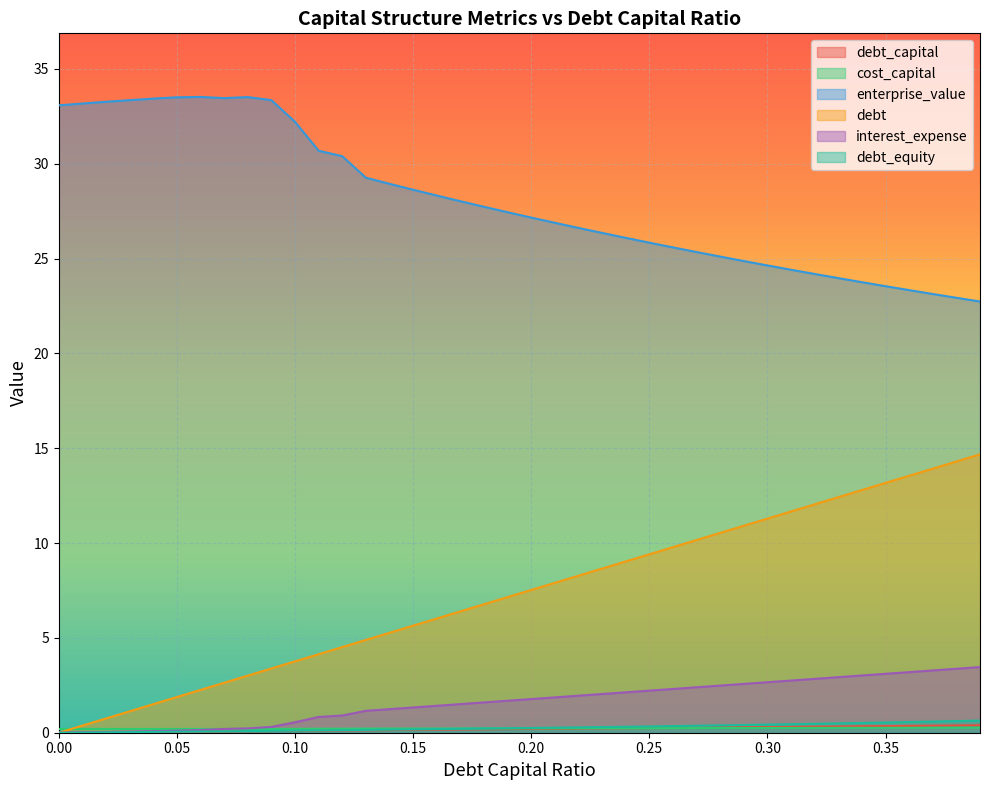

True or false: debt_equity and interest_expense intersect in this chart.

False